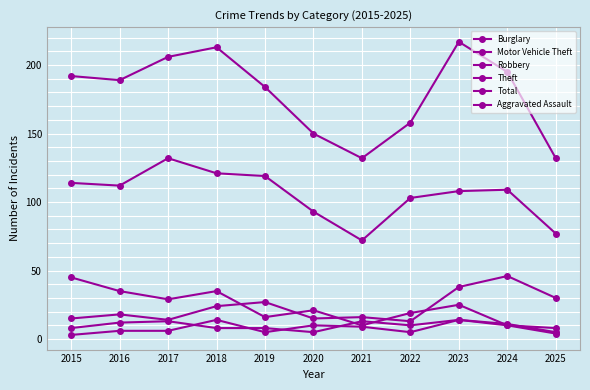

What is the value of the Theft point at the 5th from the left?

119